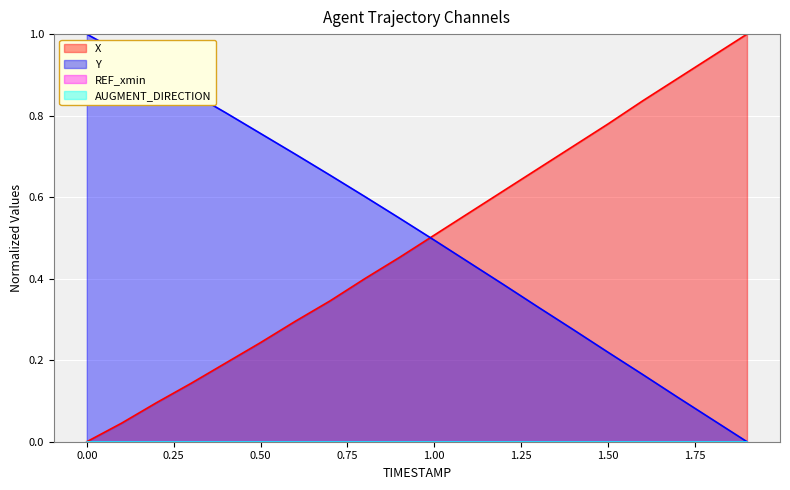

The X series shows 0.1 at 0.3. True or false?

False